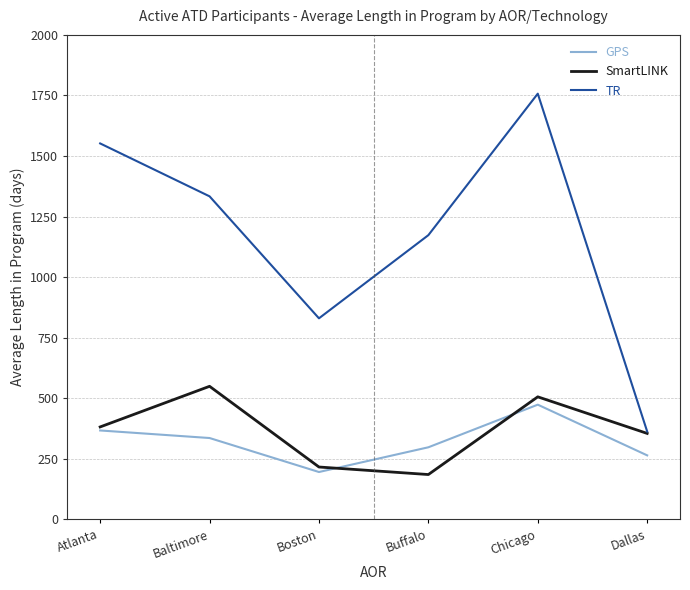

What is the difference between the GPS values at Baltimore and Buffalo?

38.2